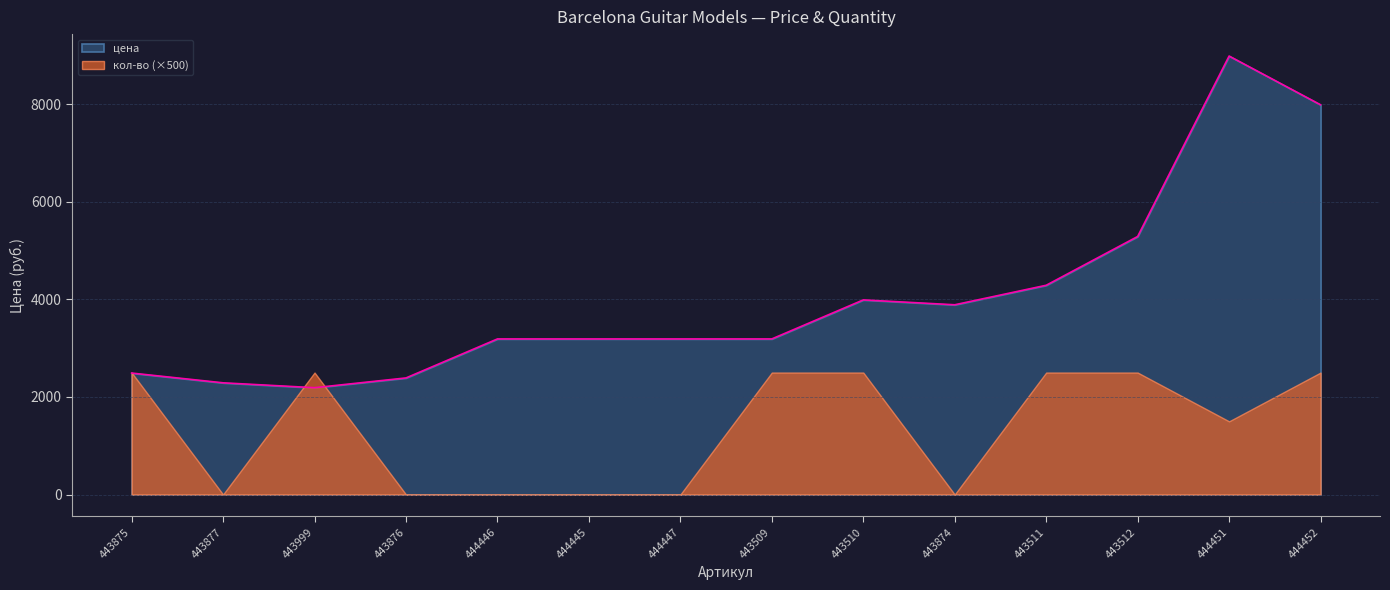

Between 443512 and 444447, which is larger?

443512